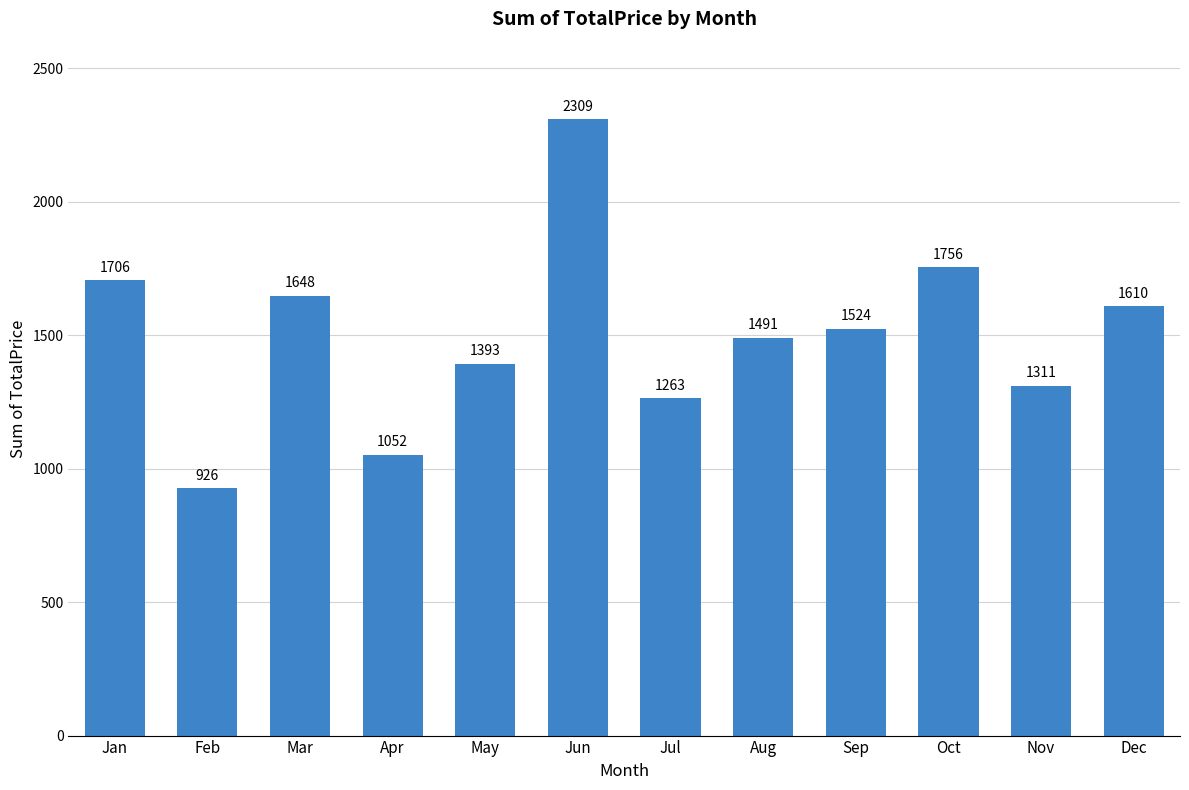

Which has a higher value, Jul or Jan?

Jan